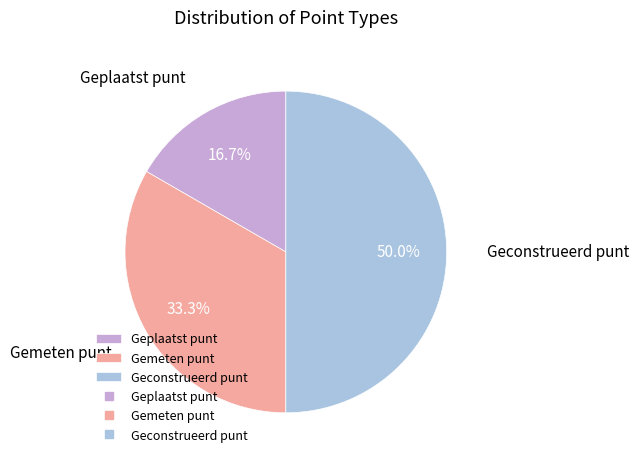

Does Geplaatst punt account for over 50% of the chart?

No